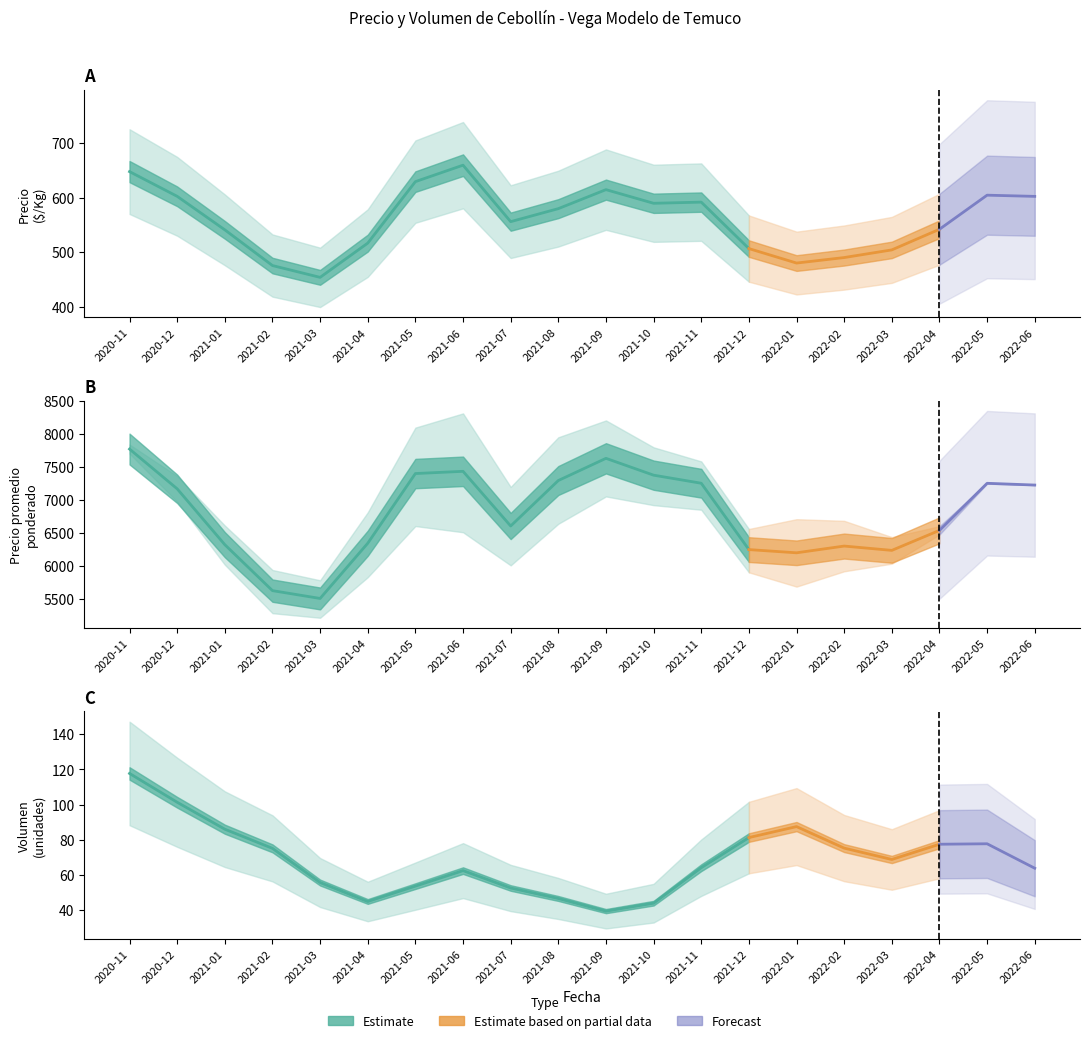

True or false: Precio minimo has more than 2 interior local peaks.

True